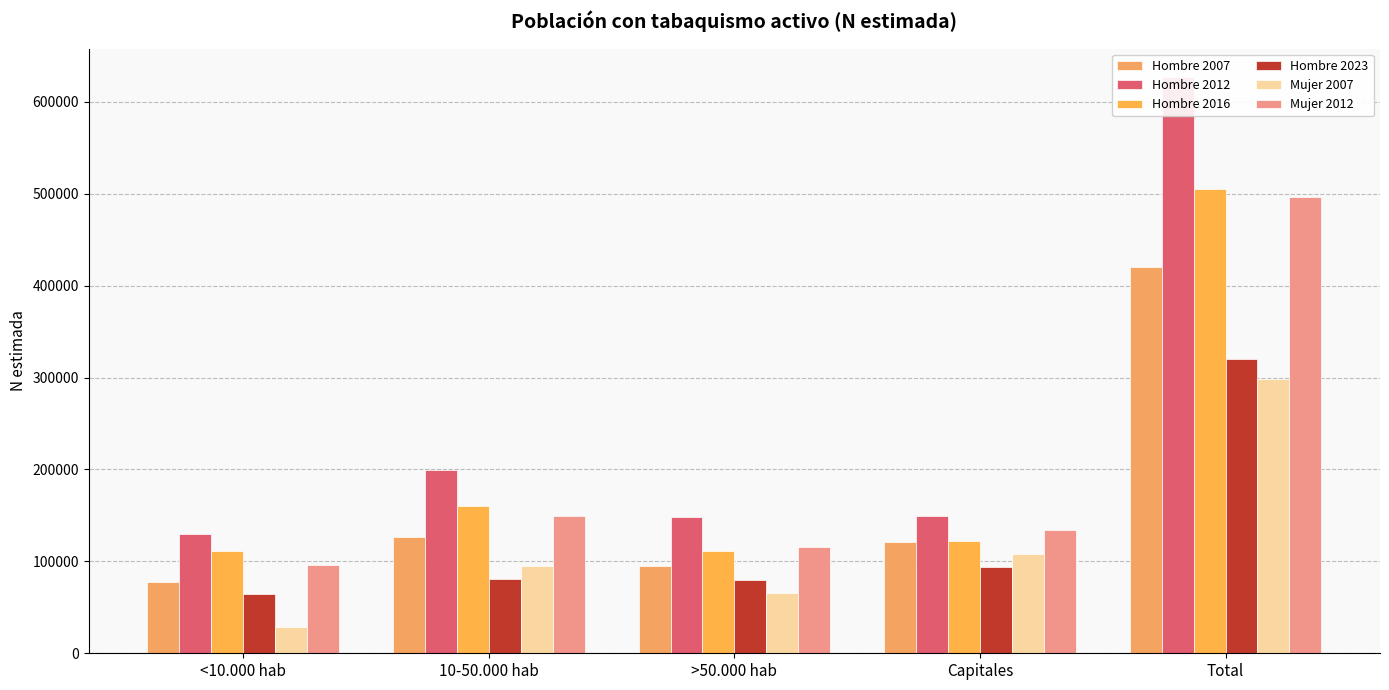

What is the label of the 5th bar from the right?

<10.000 hab